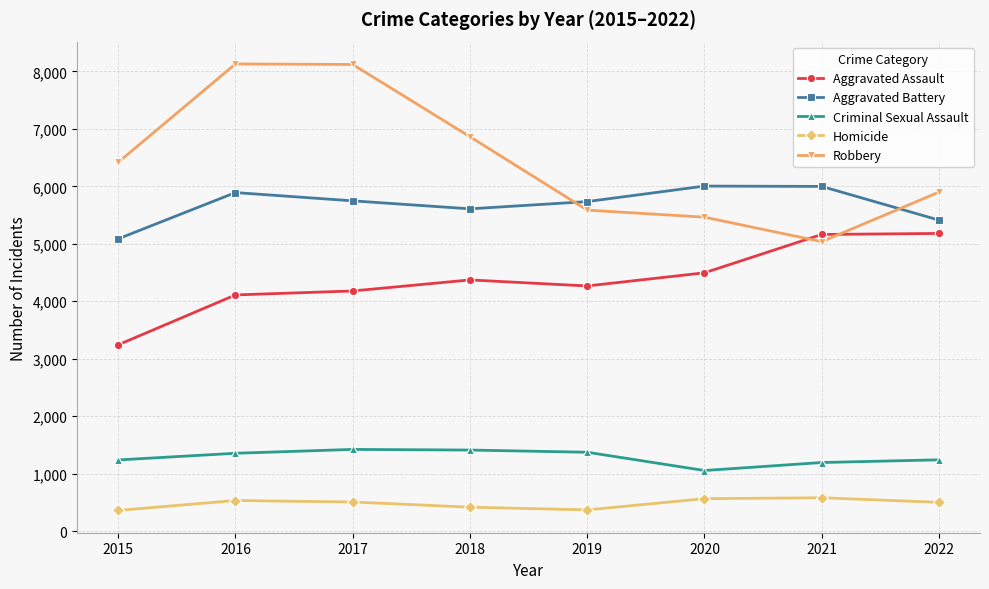

Which series changed the most between 2017 and 2020?

Robbery